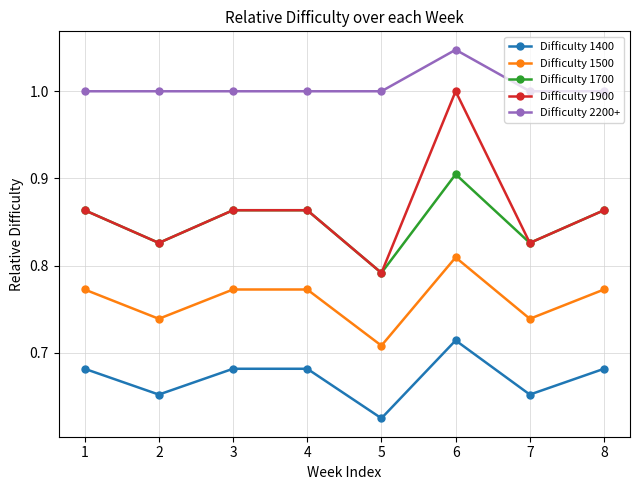

What is the difference between the maximum and minimum values in the Difficulty 1500 series?

0.1